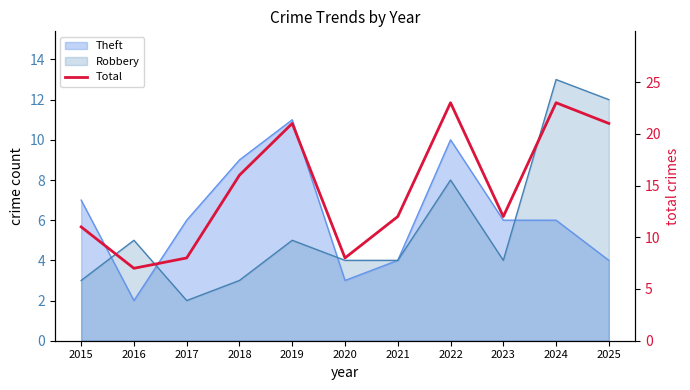

Reading left to right, list all the values displayed in this chart.

11	7	8	16	21	8	12	23	12	23	21